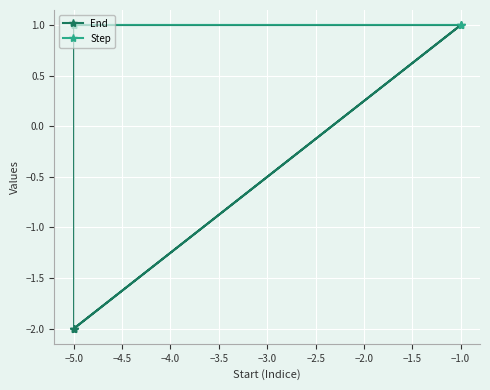

Is it true that Step equals 1 at −1.0?

True